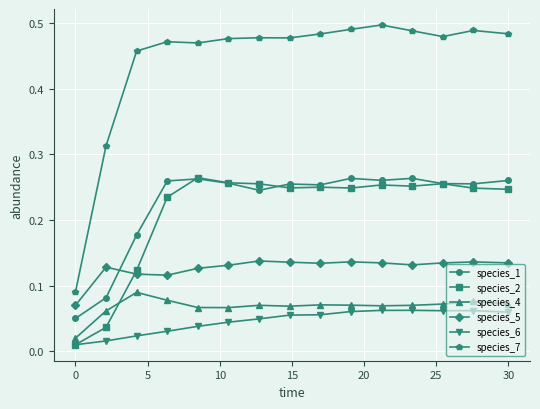

Which series has the widest spread of values?

species_7